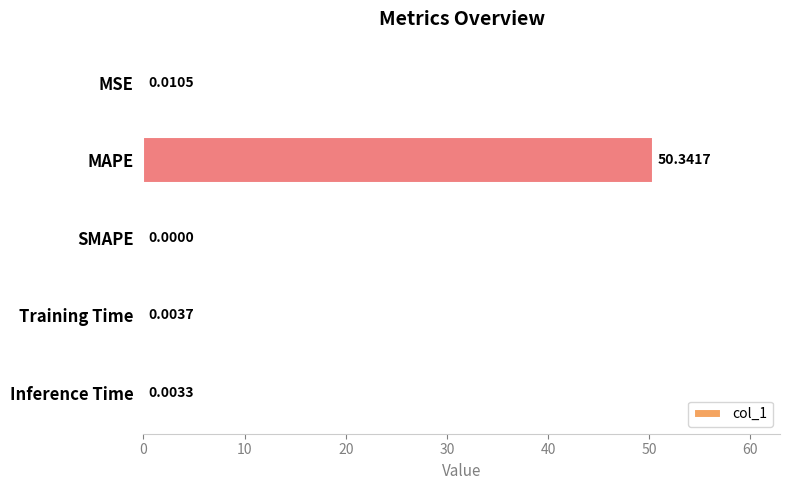

Are the bars horizontal?

Yes